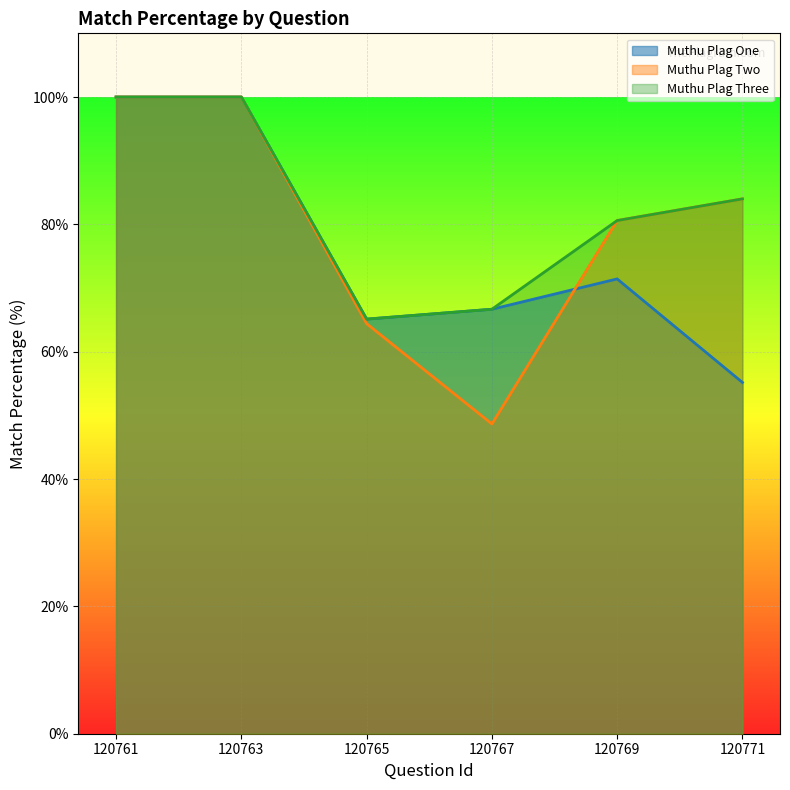

Where does the Muthu Plag Three series first go above 84?

120761